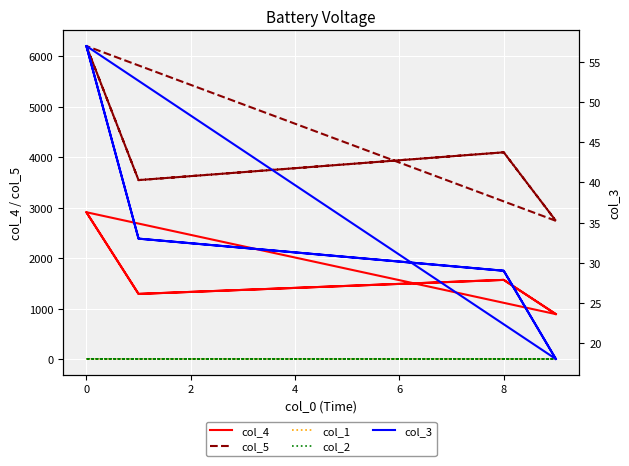

What is the spread (max minus min) of values at 8?

4097